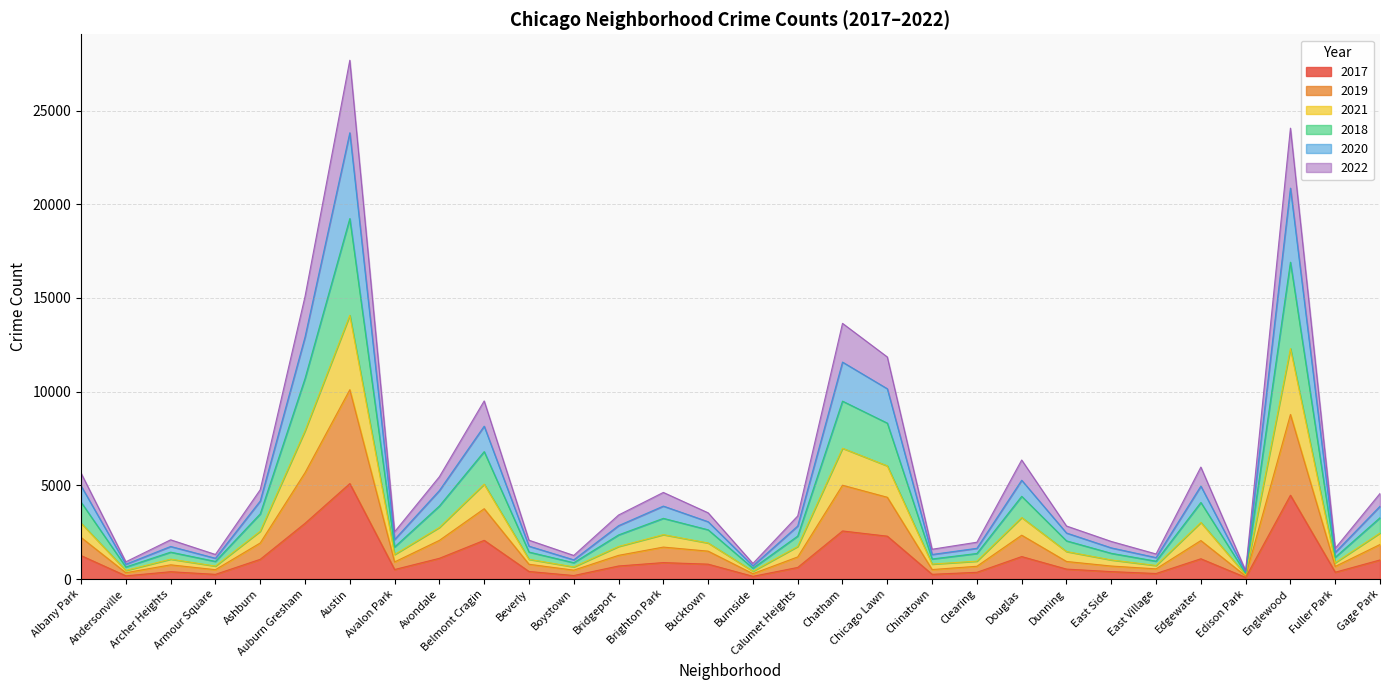

At which category is the sum across all series the highest?

Austin